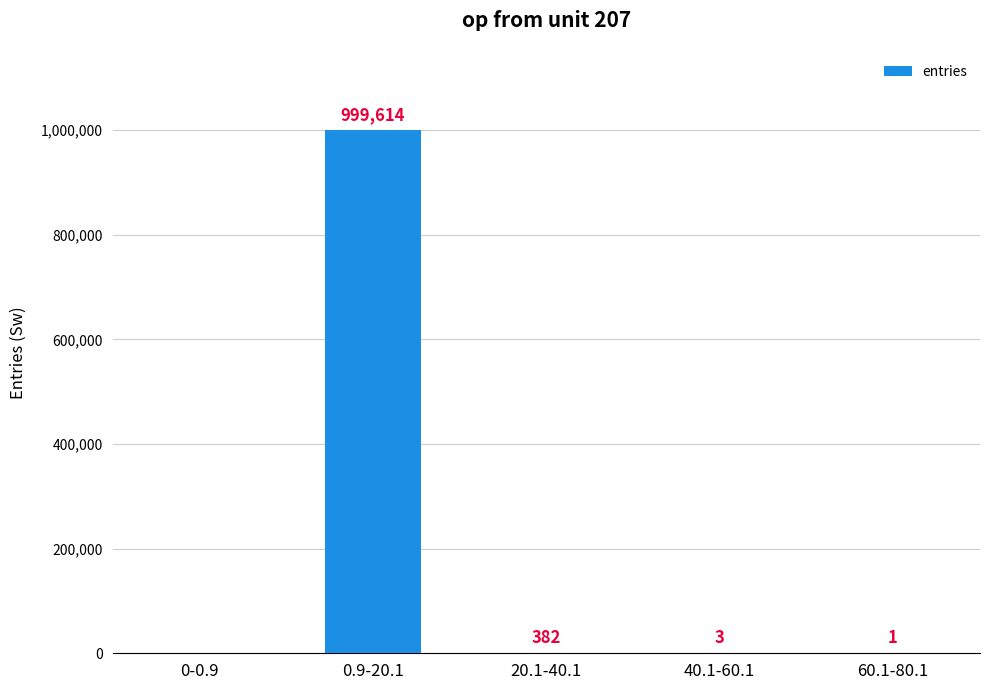

Reading left to right, extract all data points from this chart.

0	999614	382	3	1